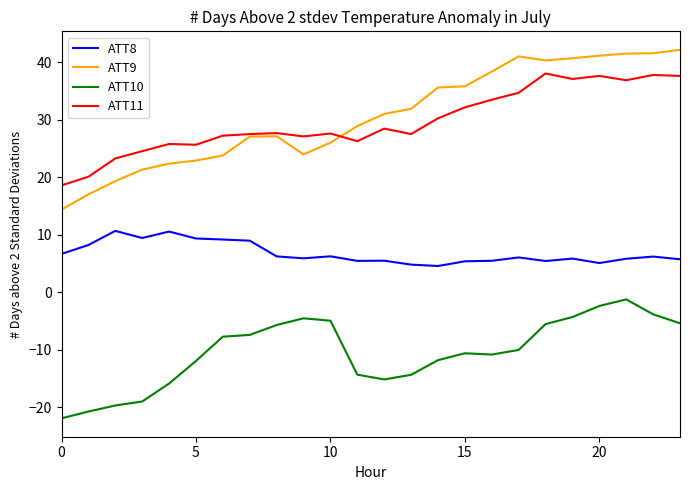

Rank the series by their maximum value, from lowest to highest.

ATT10, ATT8, ATT11, ATT9